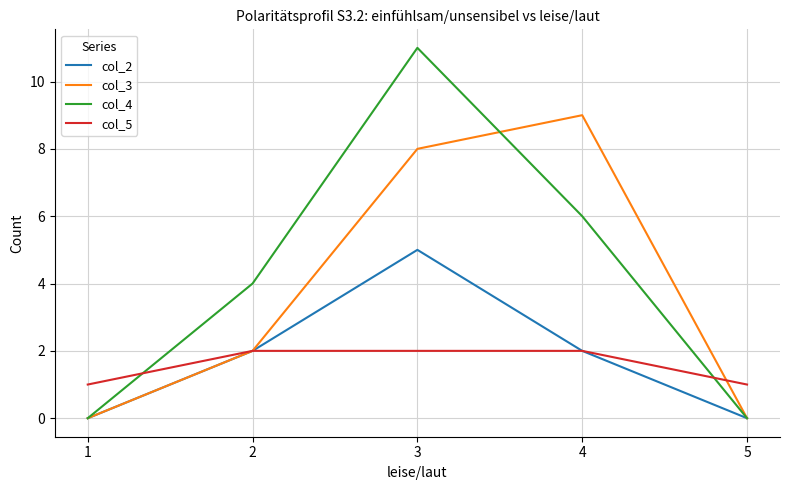

At which label does col_3 reach its peak?

4